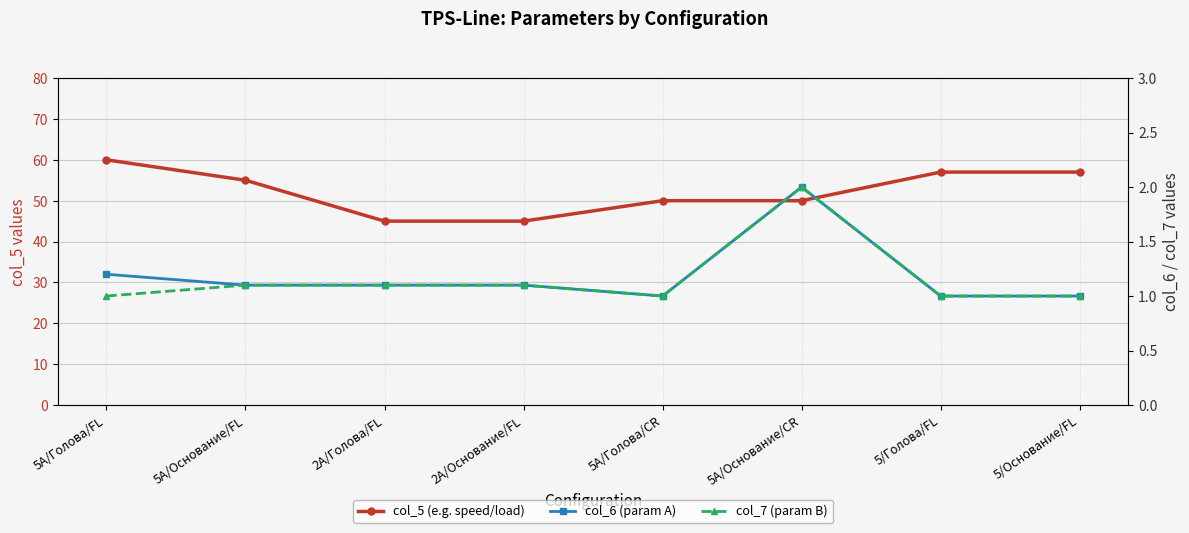

Where is col_5 (e.g. speed/load) nearest to the value 52?

5A/Голова/CR